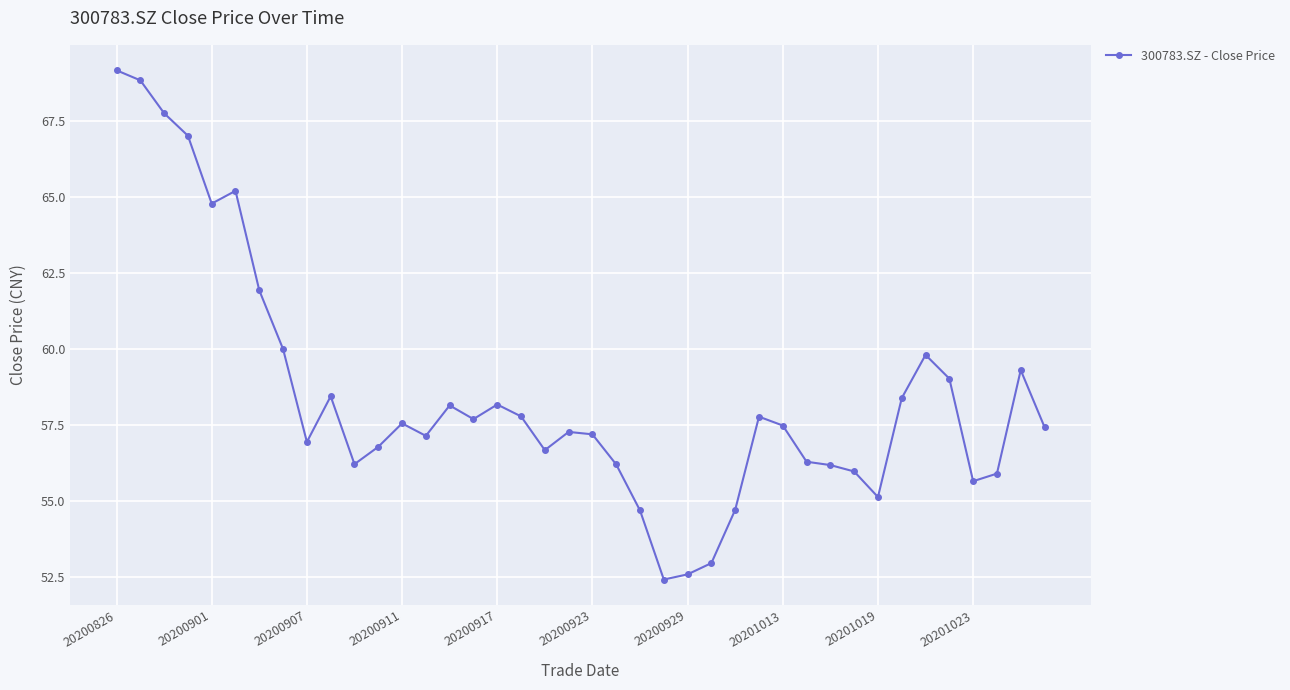

What is the difference between the second highest and second lowest values?

16.2